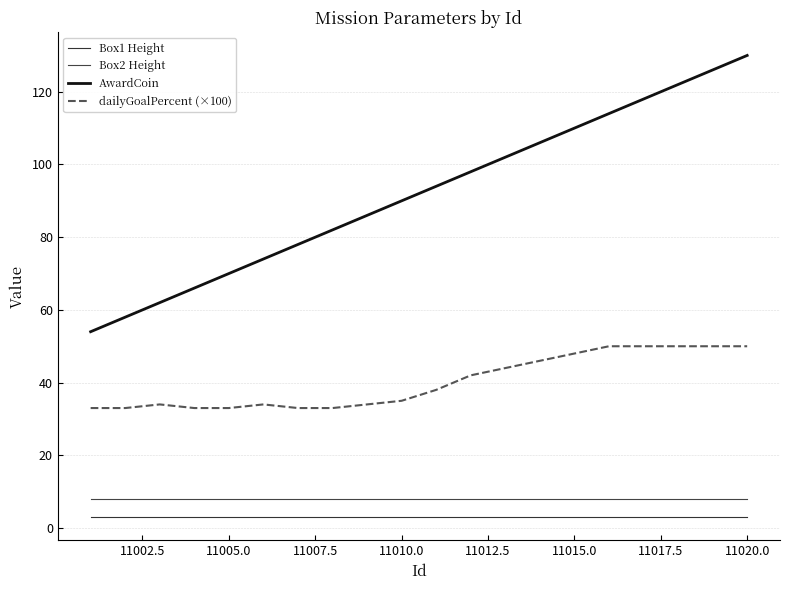

What is the sum of all Box2 Height values?

160